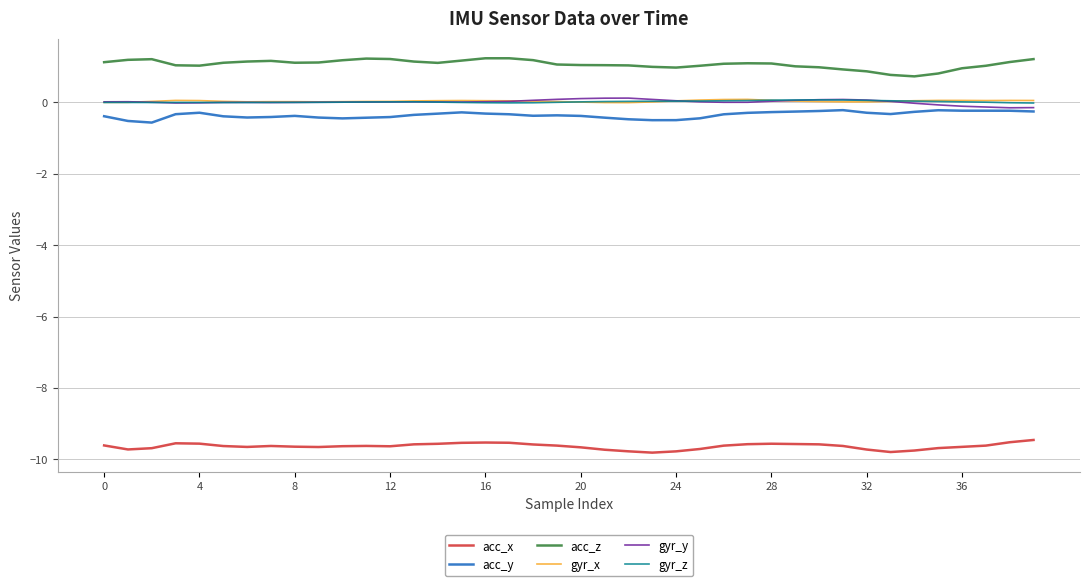

What is the minimum value shown in the chart?

-9.8